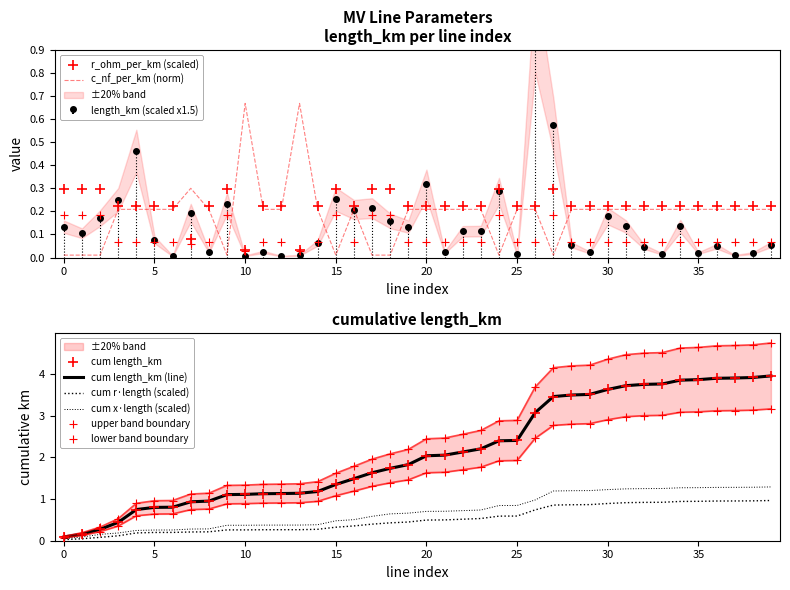

Which series contains the lowest Y value?

length_km